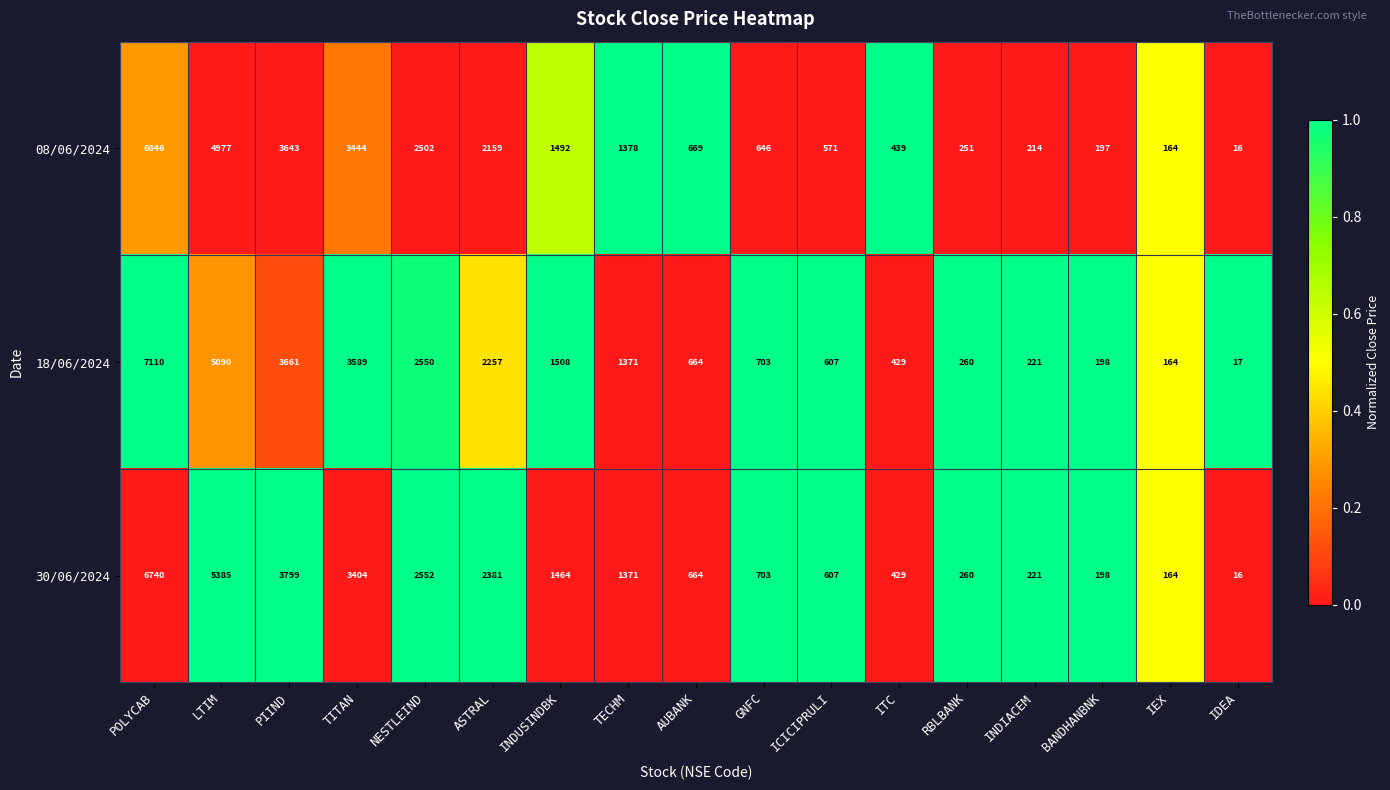

Which series has the widest spread of values?

18/06/2024